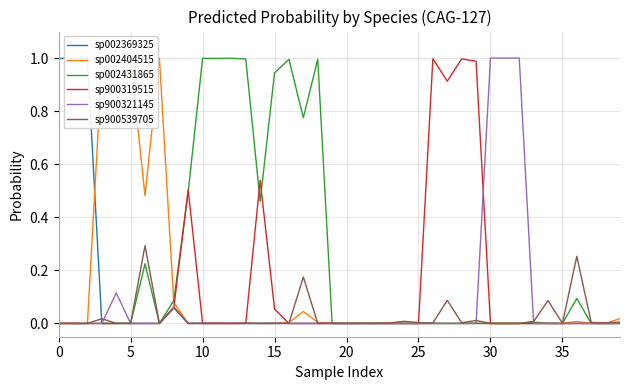

Does the chart display data point markers on the line(s)?

No